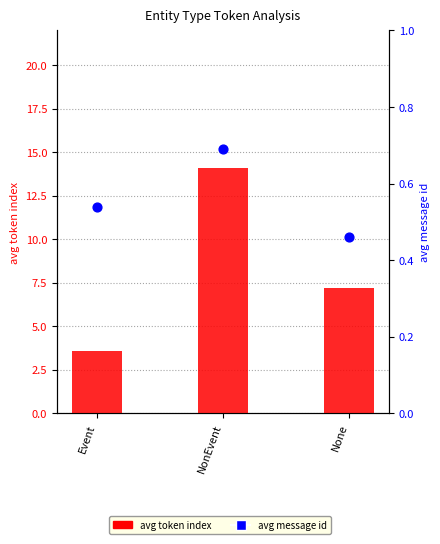

What are all the series names shown in the legend?

avg token index, avg message id